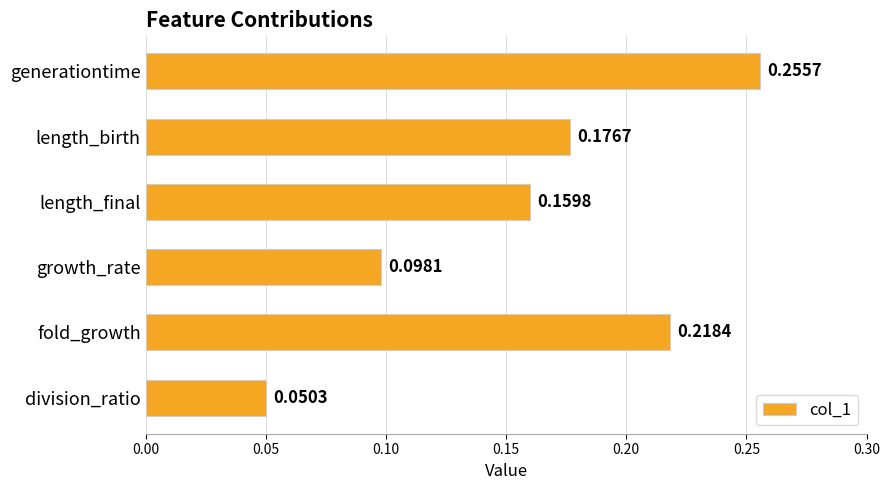

Rank the categories by value from lowest to highest.

division_ratio, growth_rate, length_final, length_birth, fold_growth, generationtime